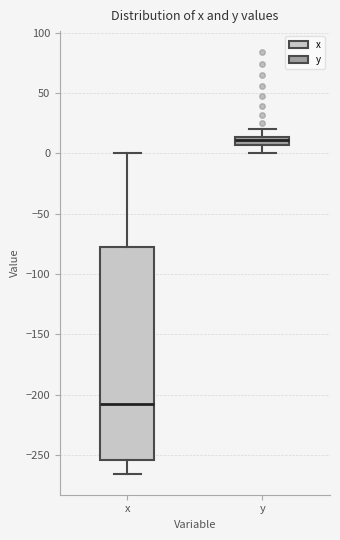

Comparing the boxes themselves (not the whiskers), which one is the tallest?

x